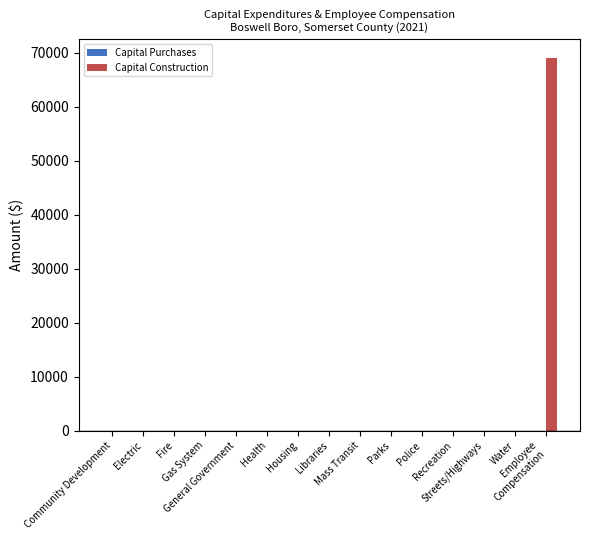

What is the maximum value shown in the chart?

69073